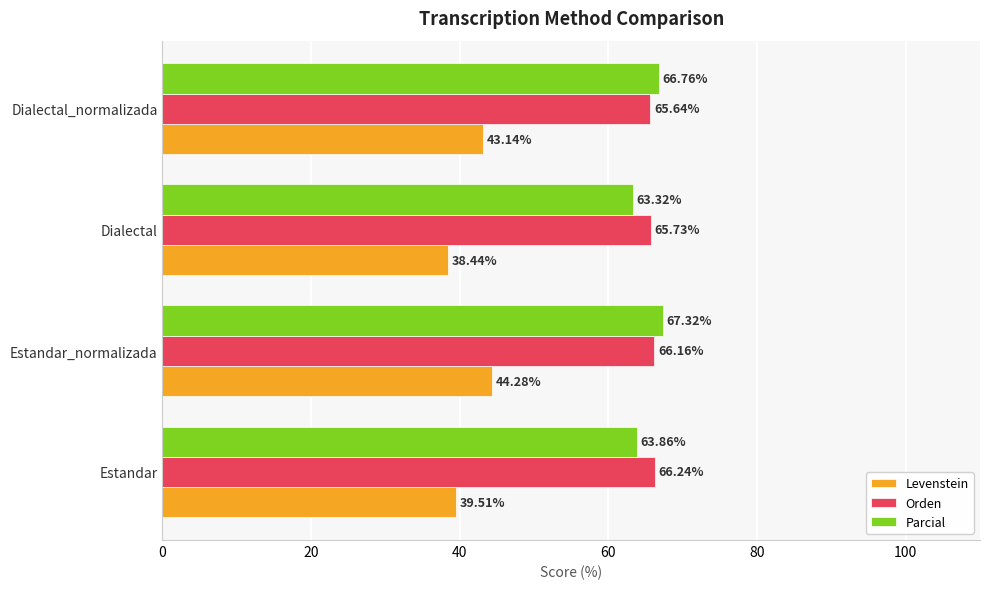

Rank the series by their maximum value, from lowest to highest.

Levenstein, Orden, Parcial